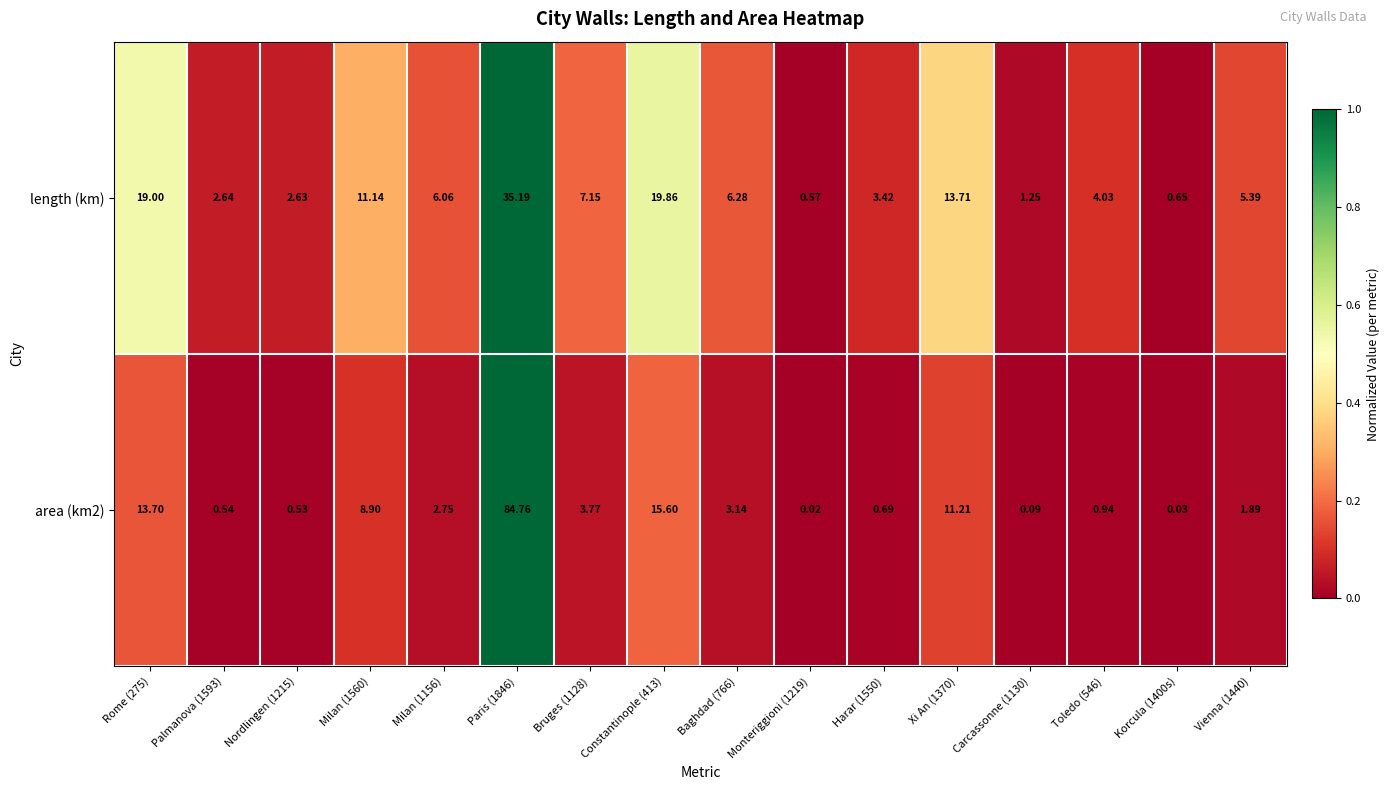

Is the value of area (km2) at Toledo (546) greater than the value of length (km) at Carcassonne (1130)?

No